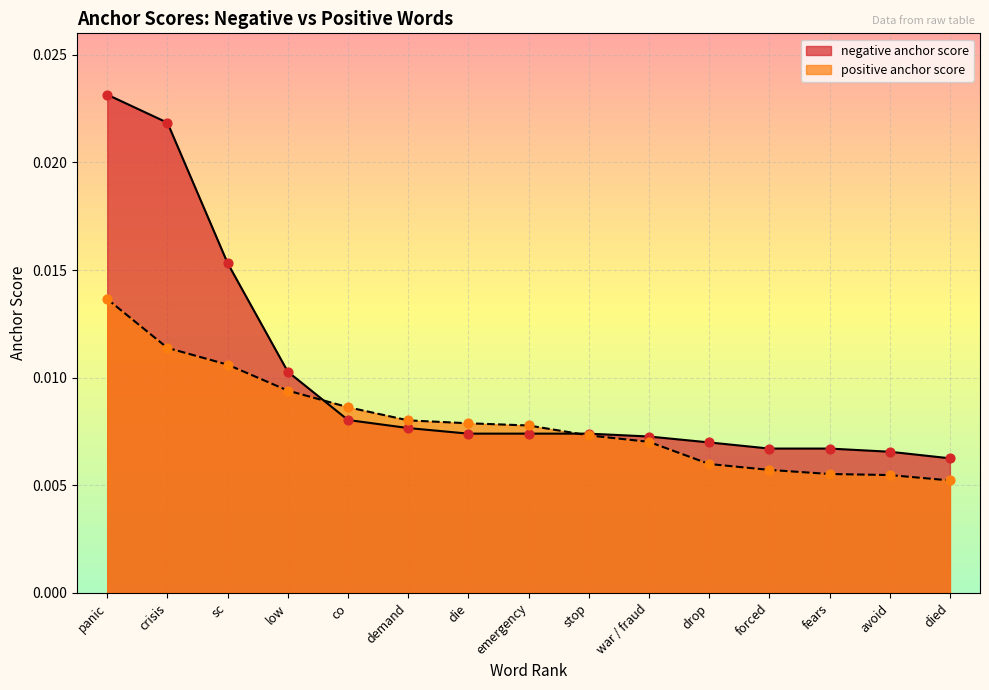

Which series contains the lowest Y value?

positive anchor score